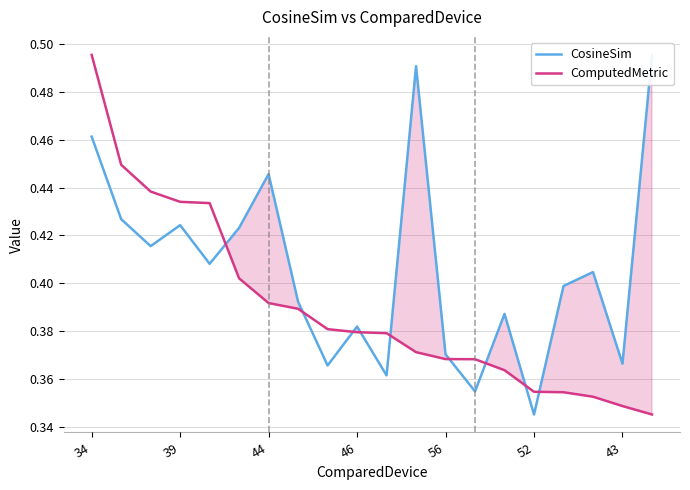

At which label does ComputedMetric reach its peak?

34